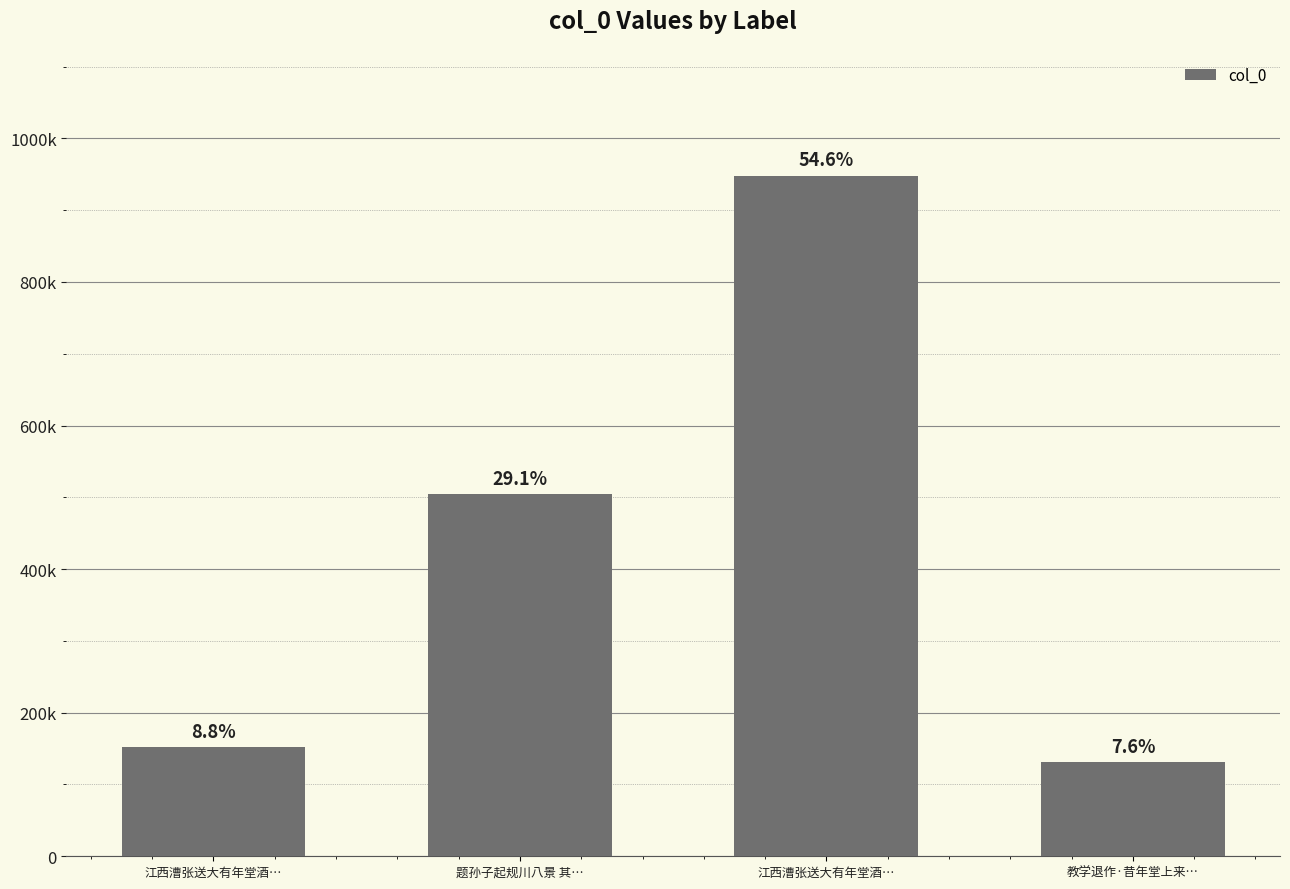

Are the bars horizontal?

No